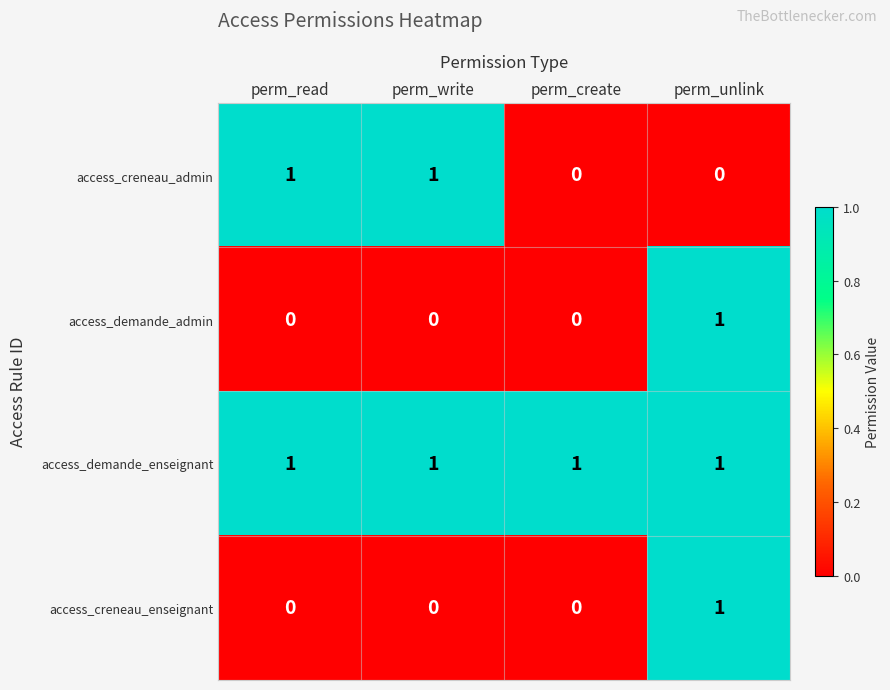

At which label does access_demande_admin reach its peak?

perm_unlink